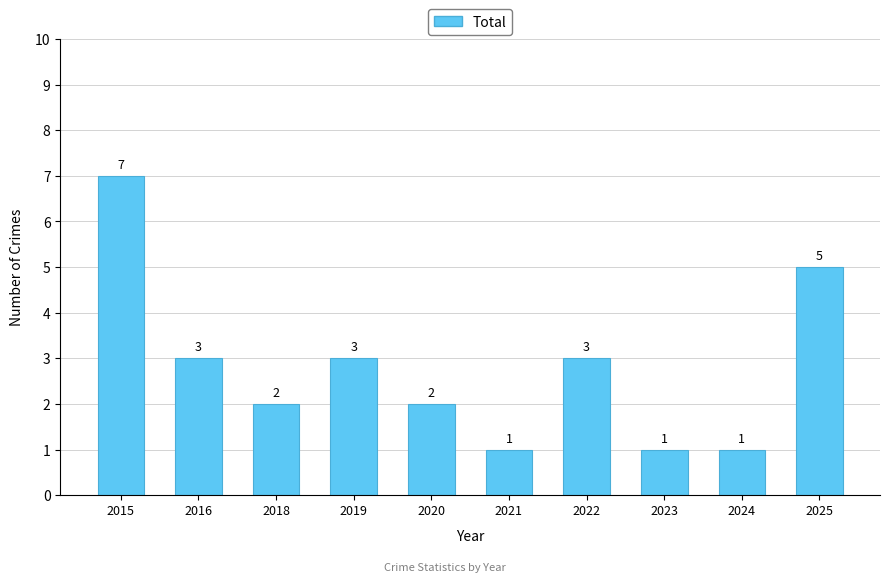

Count the values in the range 1 to 3.

8